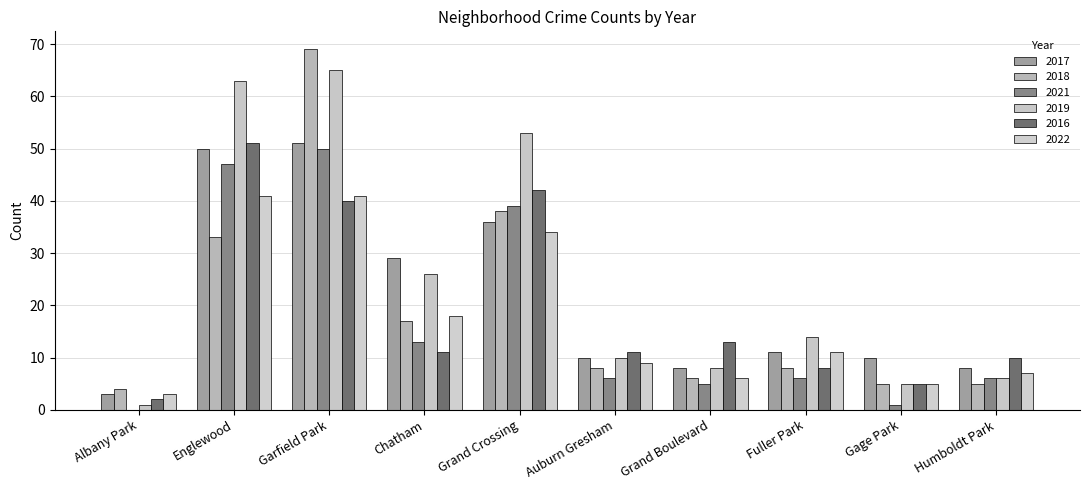

Are the bars grouped side by side (vs. stacked)?

Yes